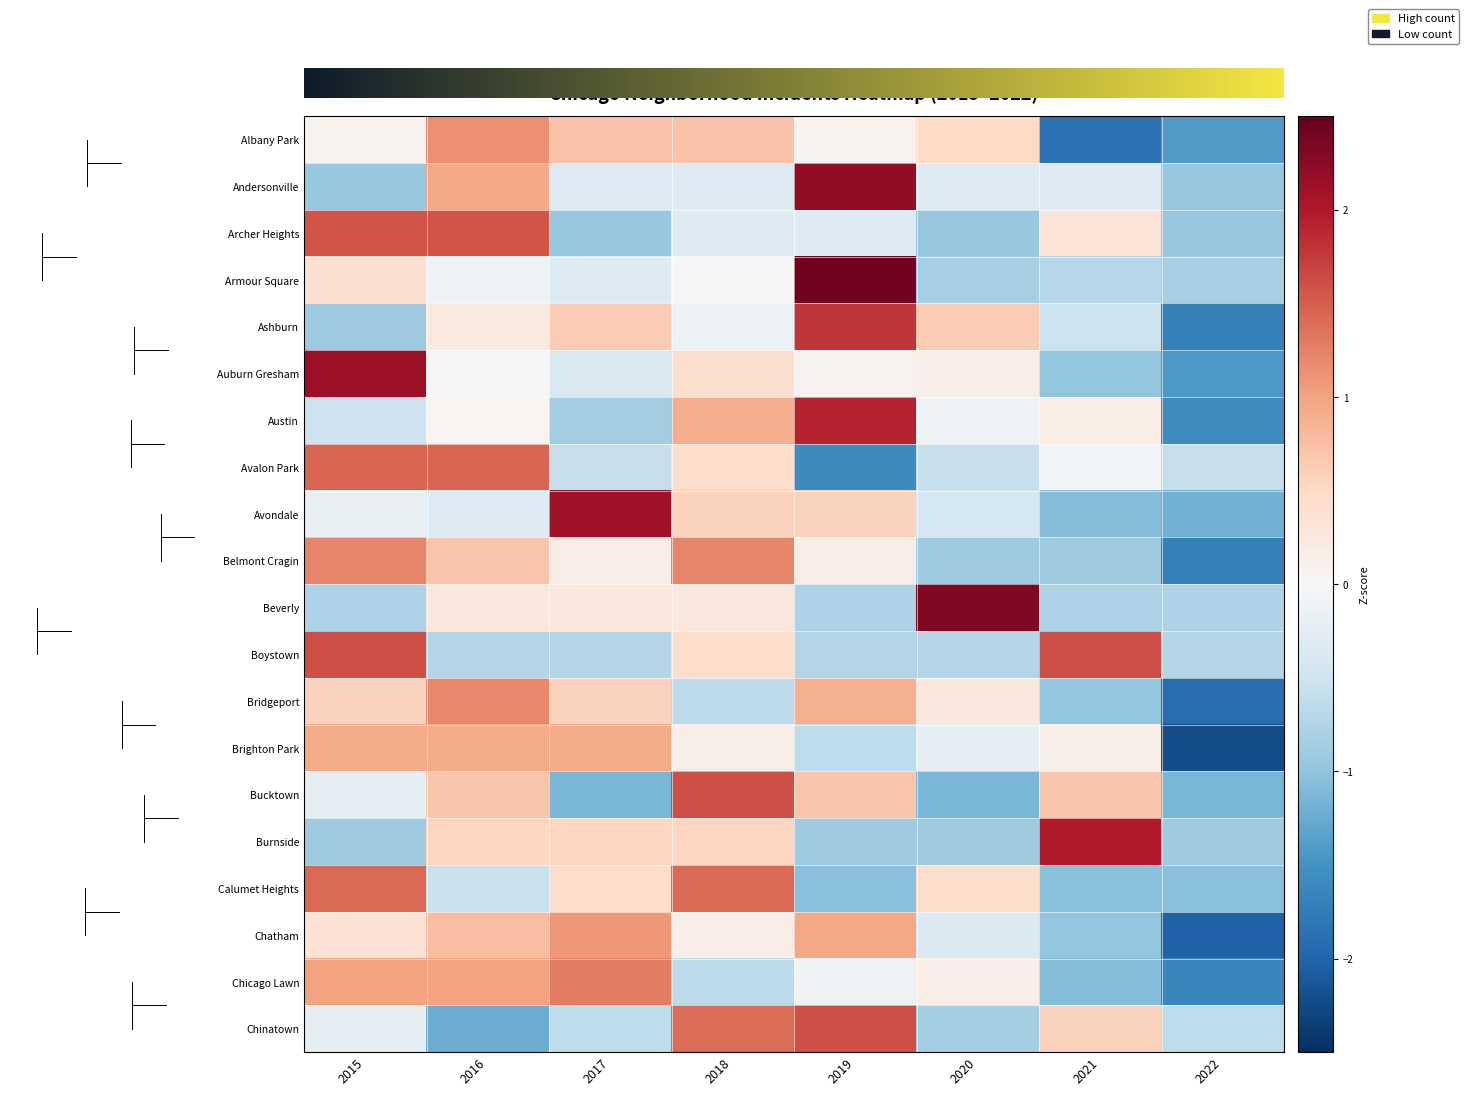

Is the value of Chatham at 2015 greater than the value of Beverly at 2019?

Yes